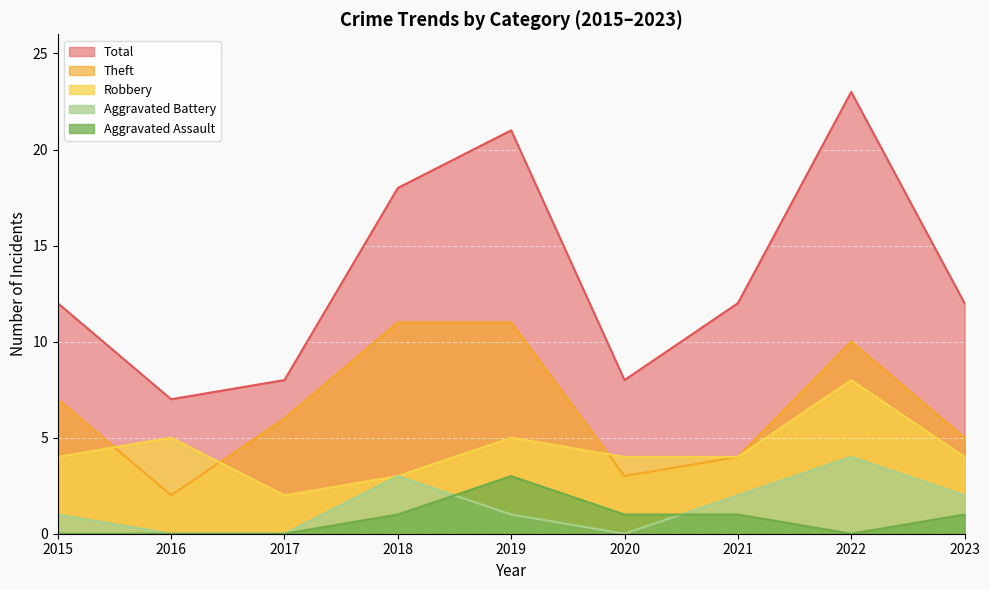

Which series has the largest total across all categories?

Total